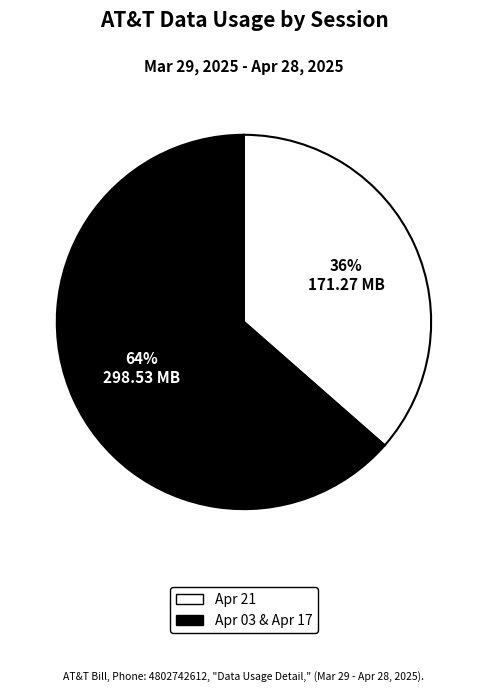

Is there a majority slice in this chart?

Yes